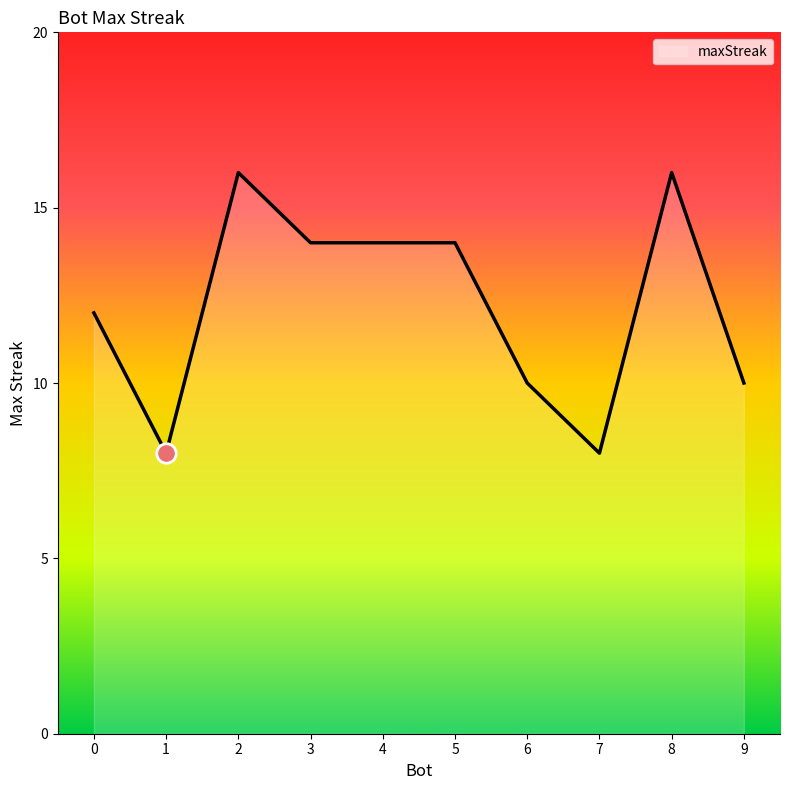

What is the difference between the maximum and minimum values?

8